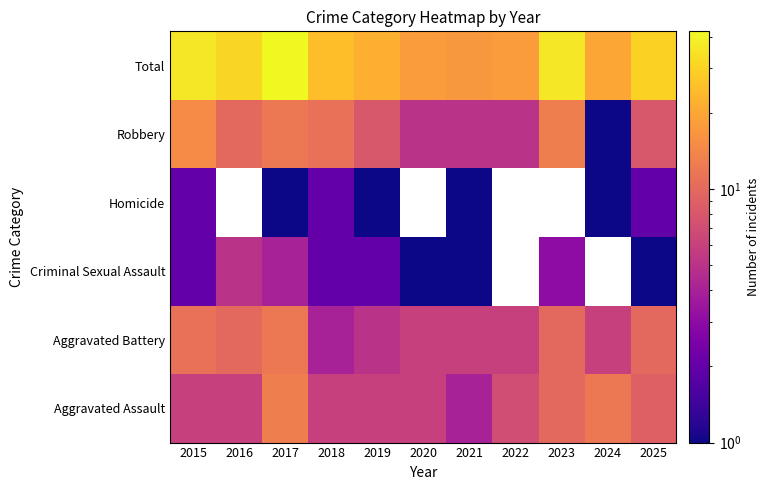

What is the sum of the Robbery values at 2020 and 2017?

17.0